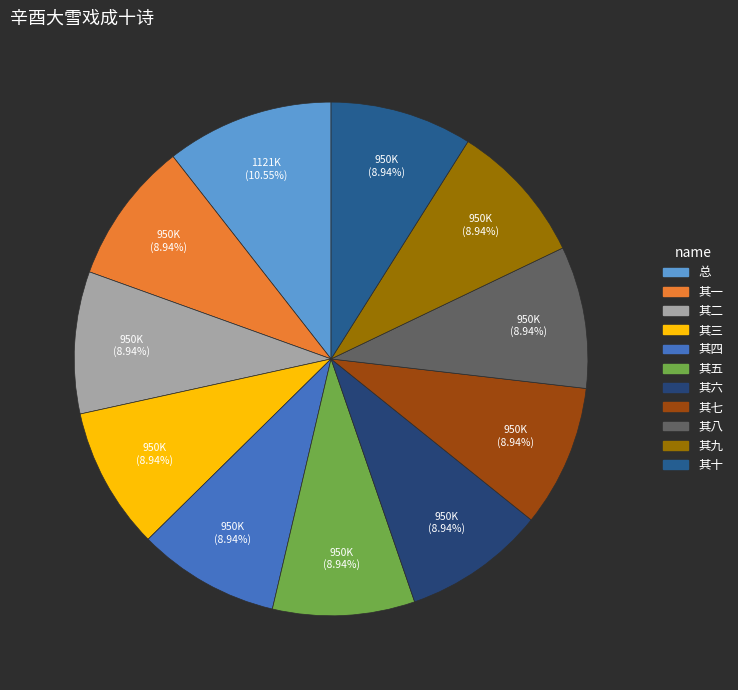

To the nearest percent, what is the average slice percentage?

9%